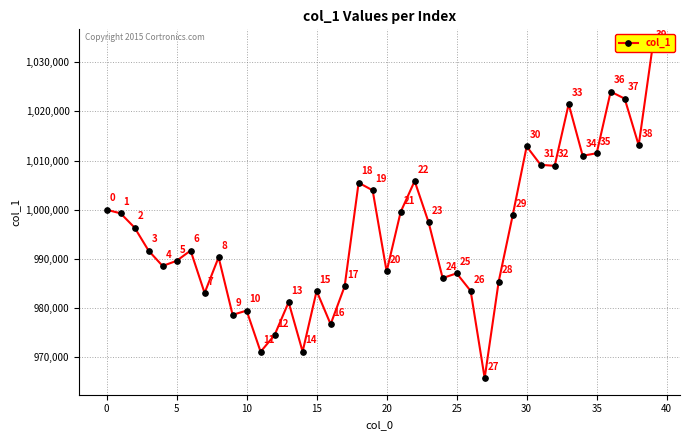

True or false: the data shows 584518.9 at 28.

False